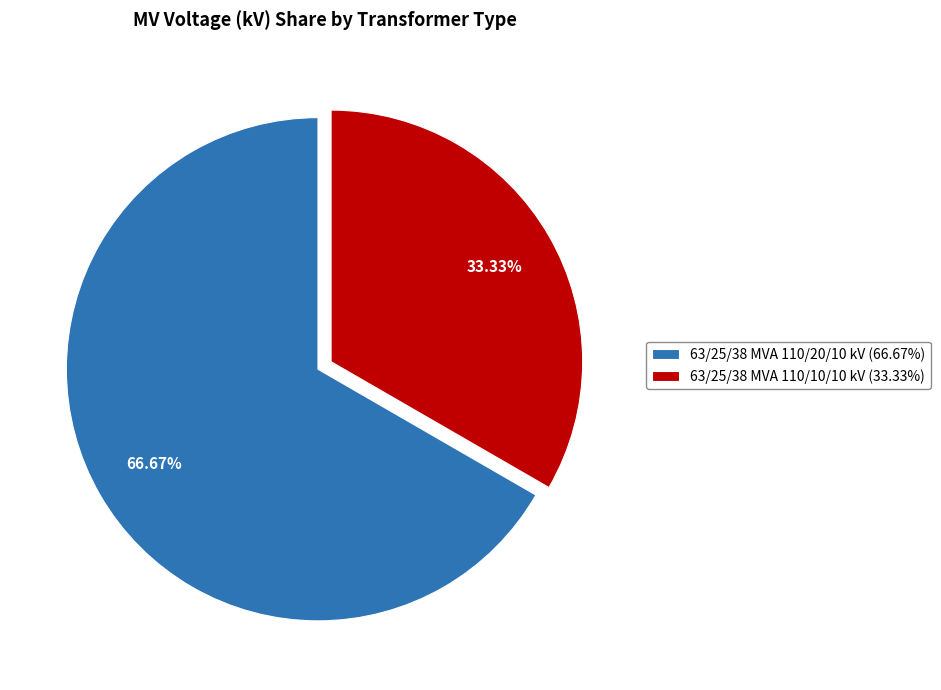

To the nearest percent, what is the difference between the largest and smallest slice percentages?

33%